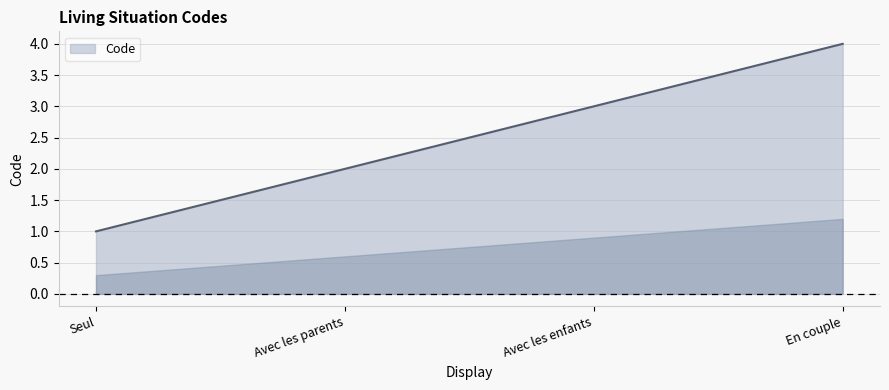

Is it true that the value at En couple is 7?

False